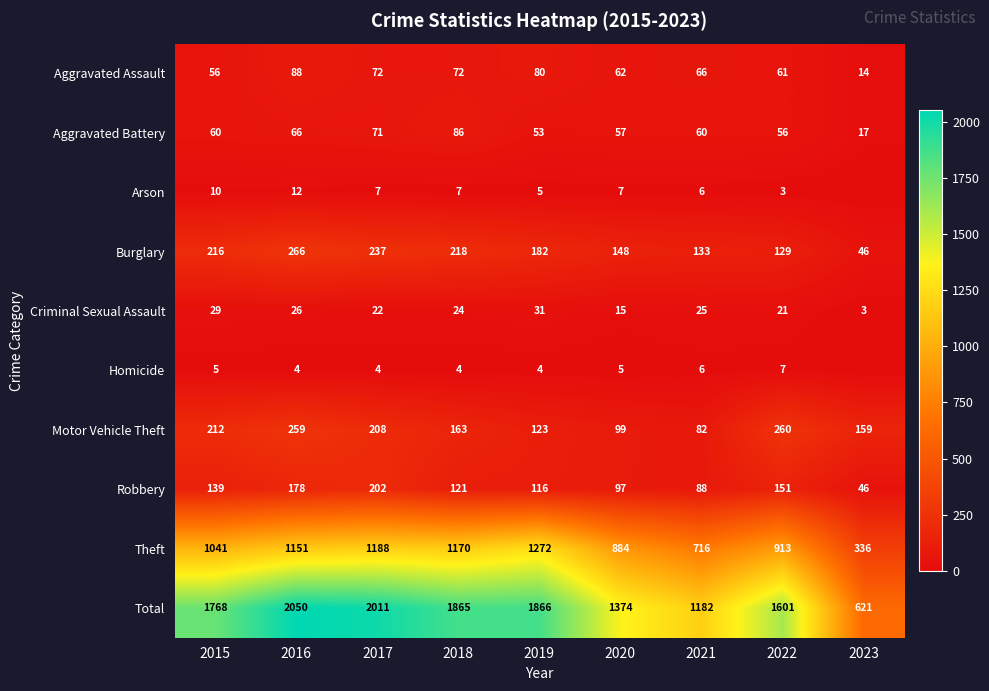

At which label does Total reach its peak?

2016